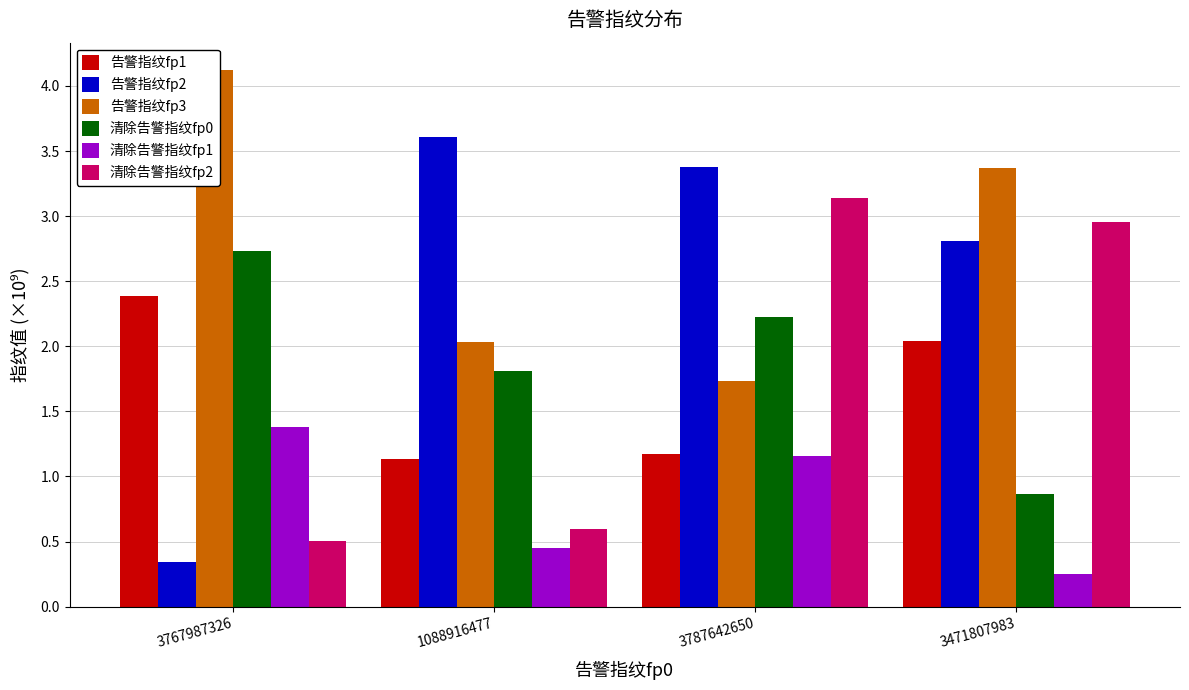

Which series has the largest range (max minus min)?

告警指纹fp2